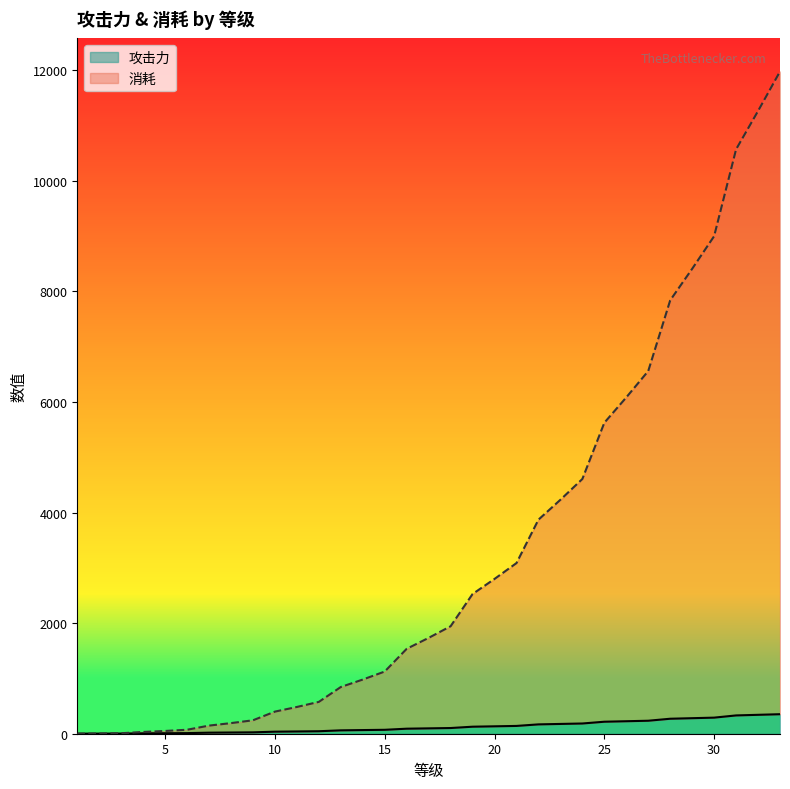

Reading left to right, list all the values displayed in this chart.

攻击力: 1	2	3	7	9	11	19	22	25	37	41	45	61	66	71	91	97	103	127	134	141	169	177	185	217	226	235	271	281	291	331	342	353
消耗: 1	4	9	32	50	72	147	192	243	400	484	576	845	980	1125	1536	1734	1944	2527	2800	3087	3872	4232	4608	5625	6084	6561	7840	8410	9000	10571	11264	11979